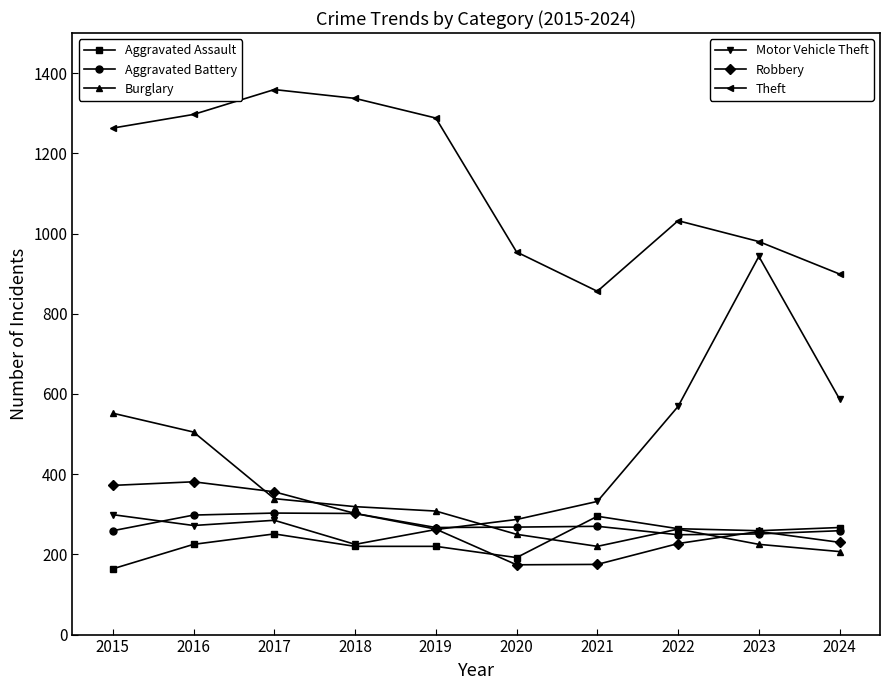

What is the maximum value shown in the chart?

1359